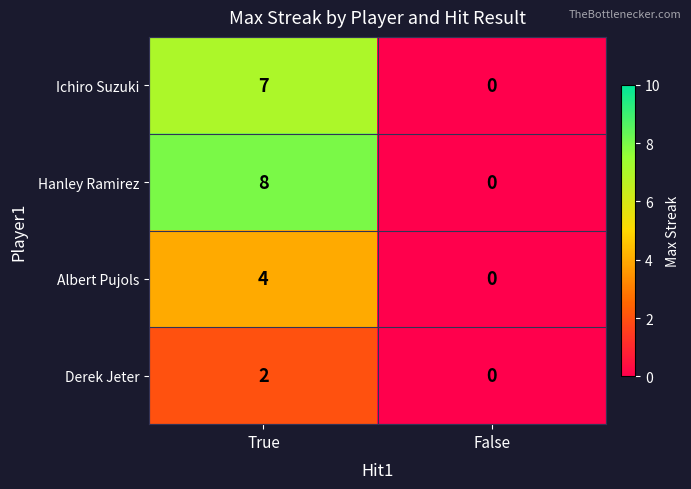

Reading left to right, extract all data points from this chart.

Ichiro Suzuki: 7	0
Hanley Ramirez: 8	0
Albert Pujols: 4	0
Derek Jeter: 2	0